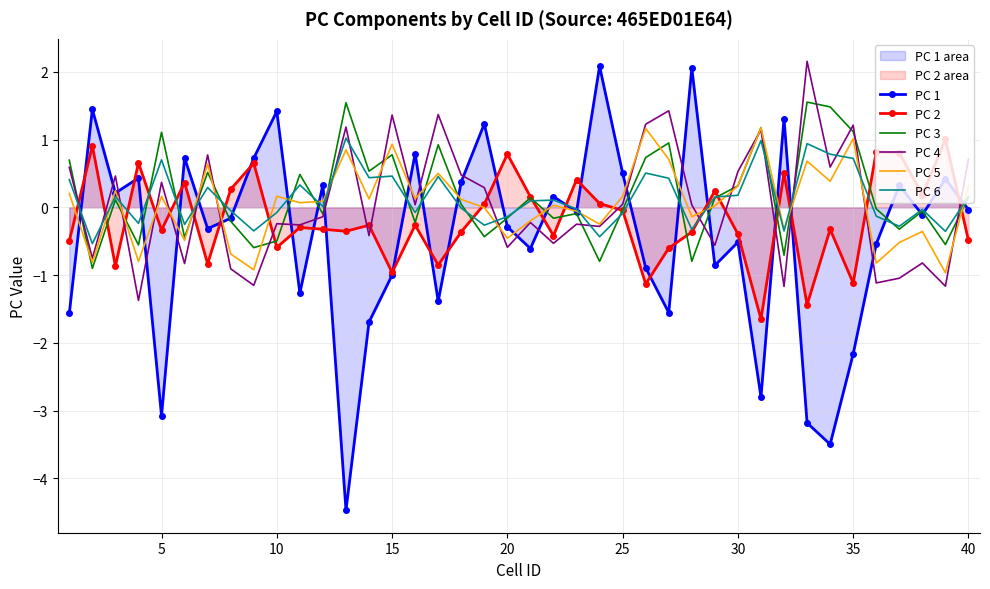

True or false: PC 6 and PC 5 intersect in this chart.

True